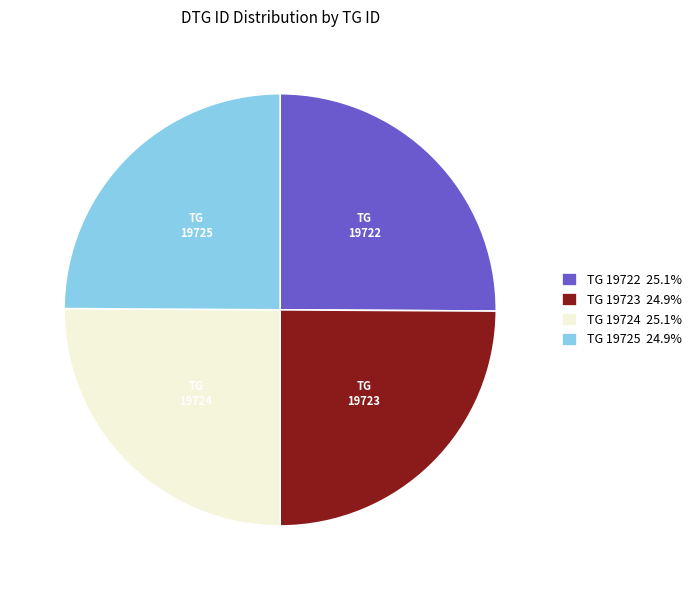

Does TG 19722 account for over 50% of the chart?

No